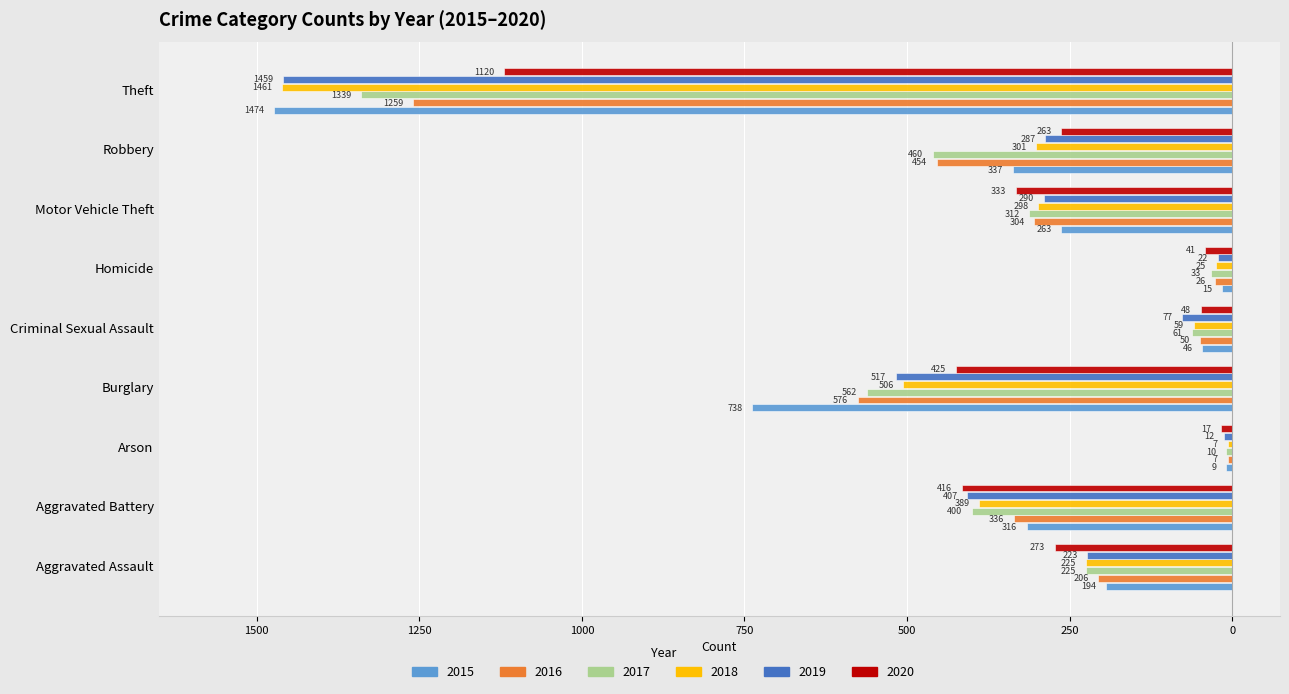

What is the difference between the maximum and minimum values in the 2019 series?

1447